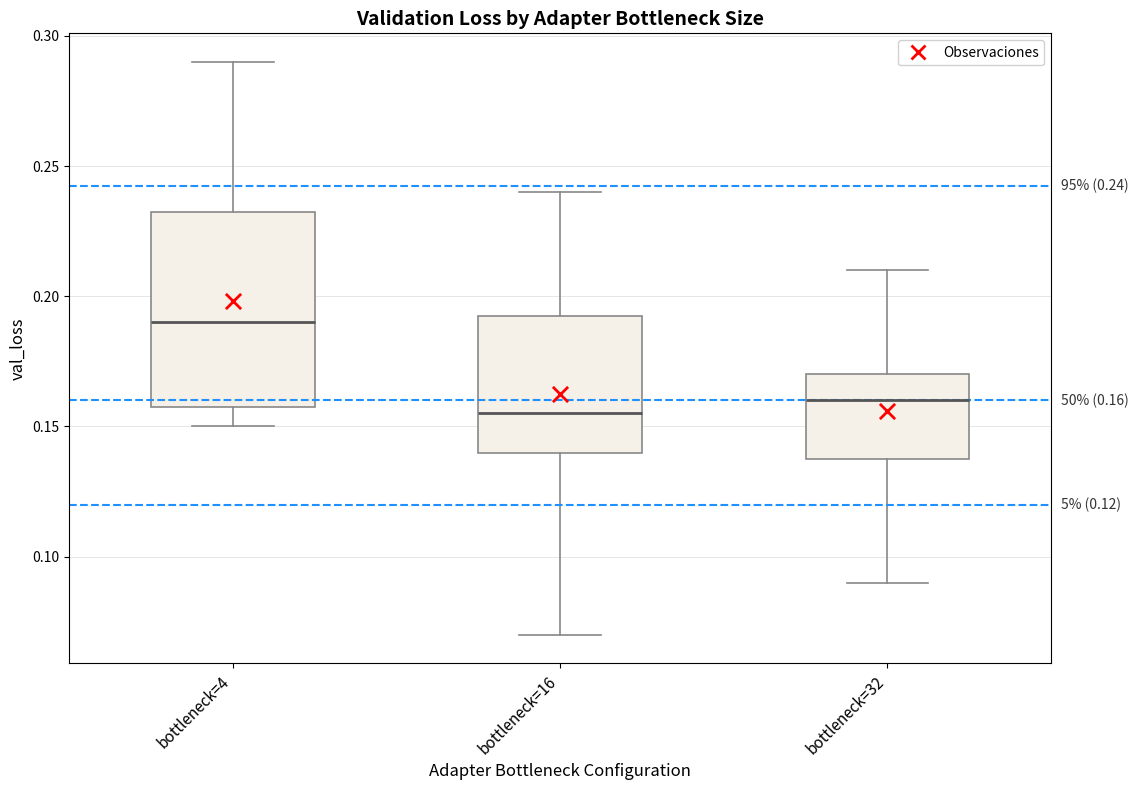

Comparing the boxes themselves (not the whiskers), which one is the tallest?

bottleneck=4